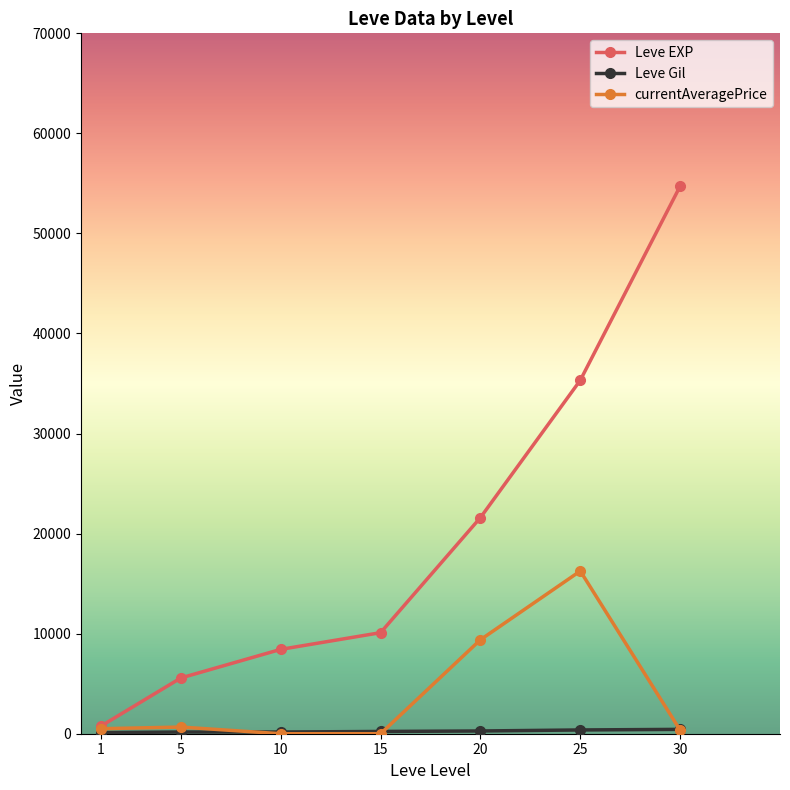

What is the highest value of the currentAveragePrice series?

16260.8